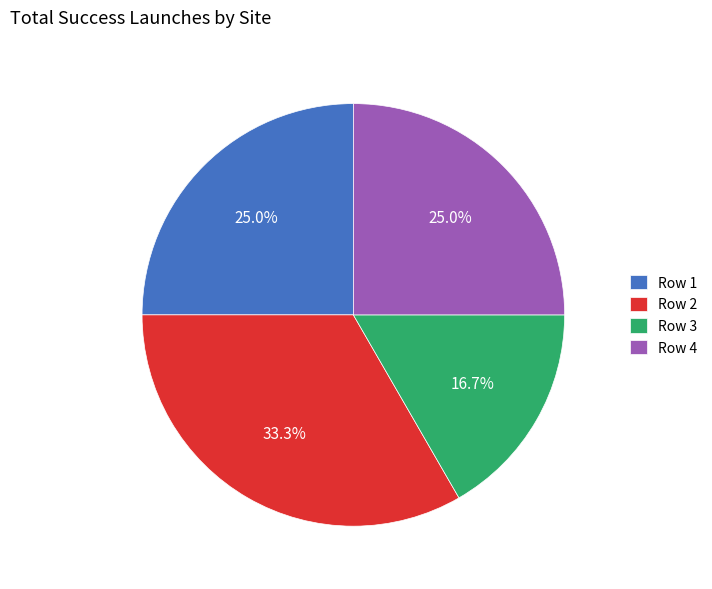

To the nearest percent, what is the average slice percentage?

25%